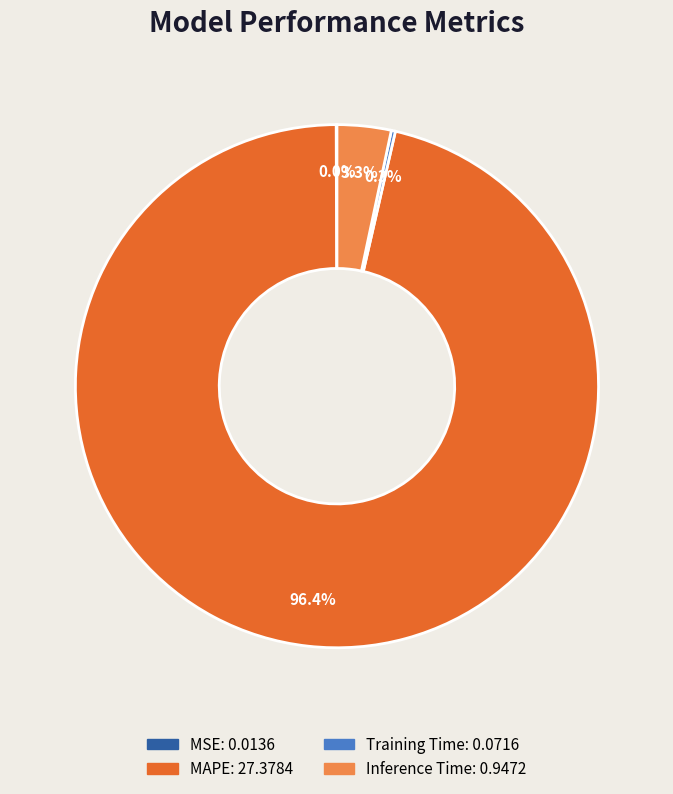

Between Inference Time and MAPE, which is larger?

MAPE